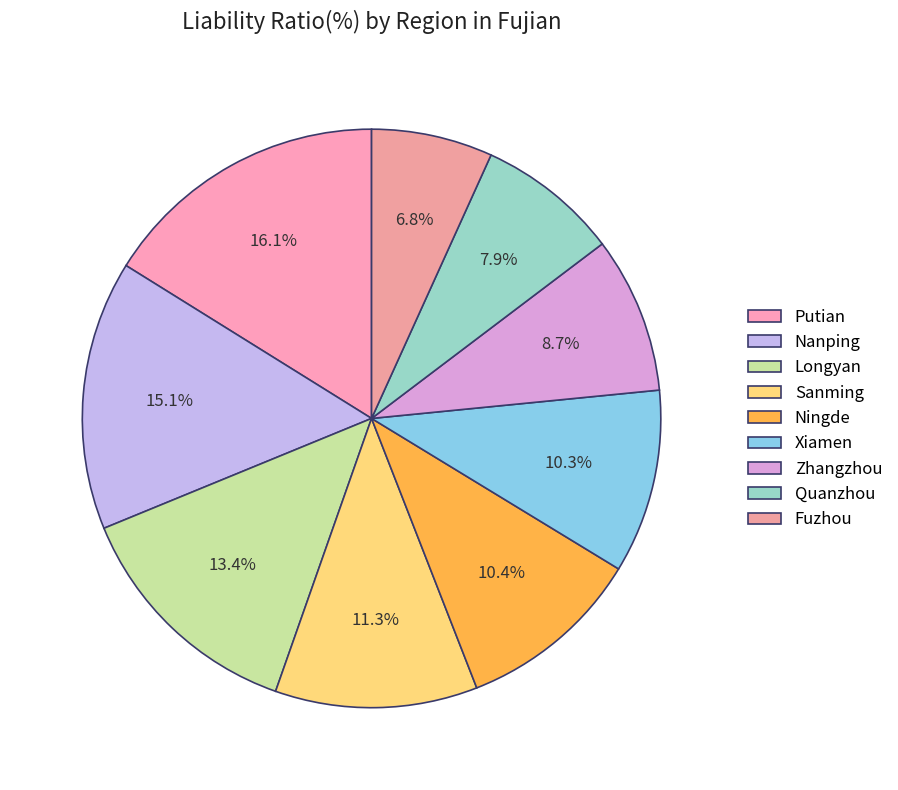

Do Sanming and Putian together represent more than half of the pie?

No